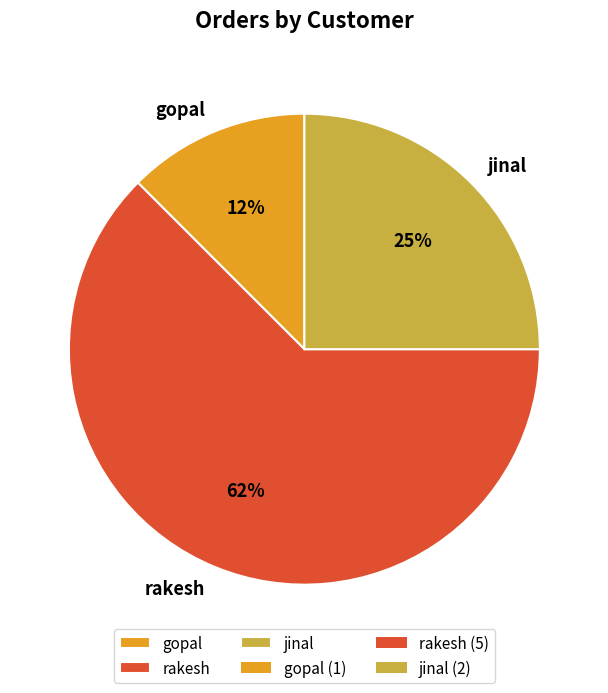

Which has a higher value, rakesh or gopal?

rakesh